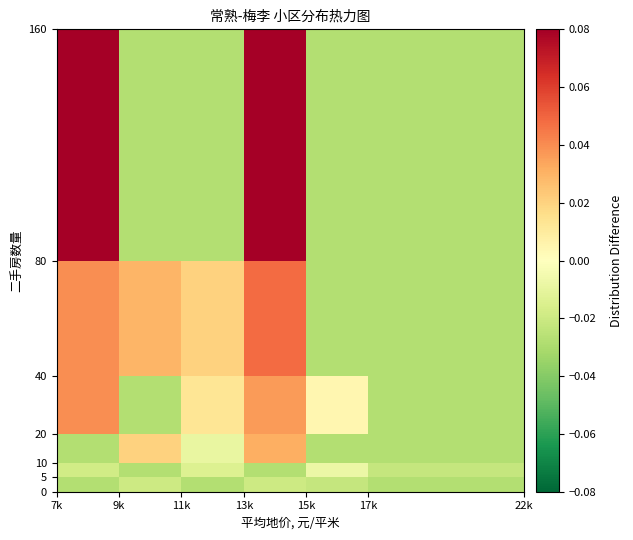

Count the number of data series in this chart.

6